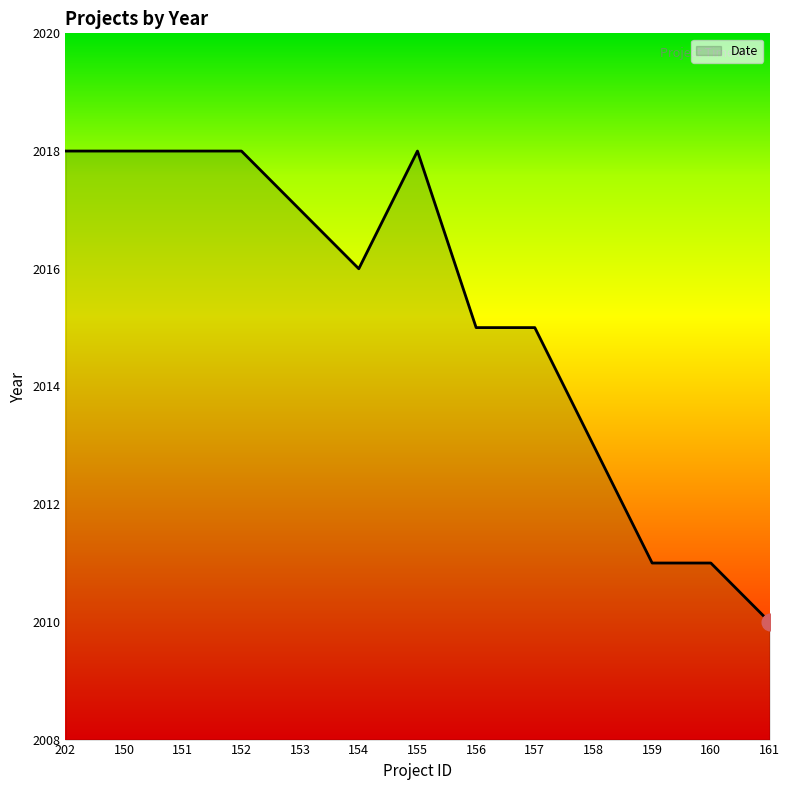

The chart shows a value of 2993 at 154. True or false?

False